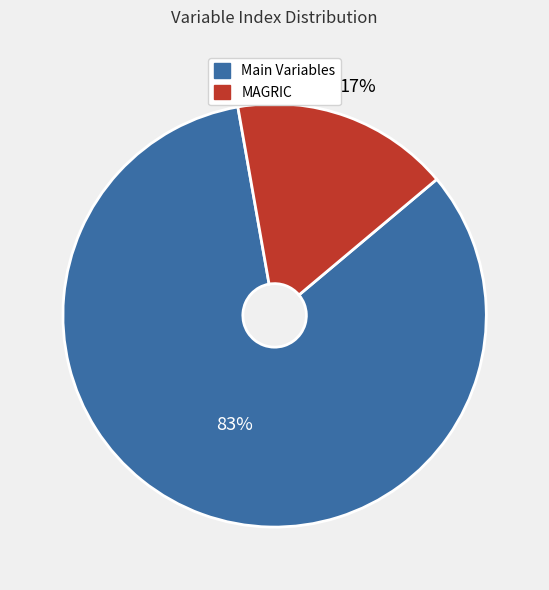

To the nearest percent, what is the average slice percentage?

50%